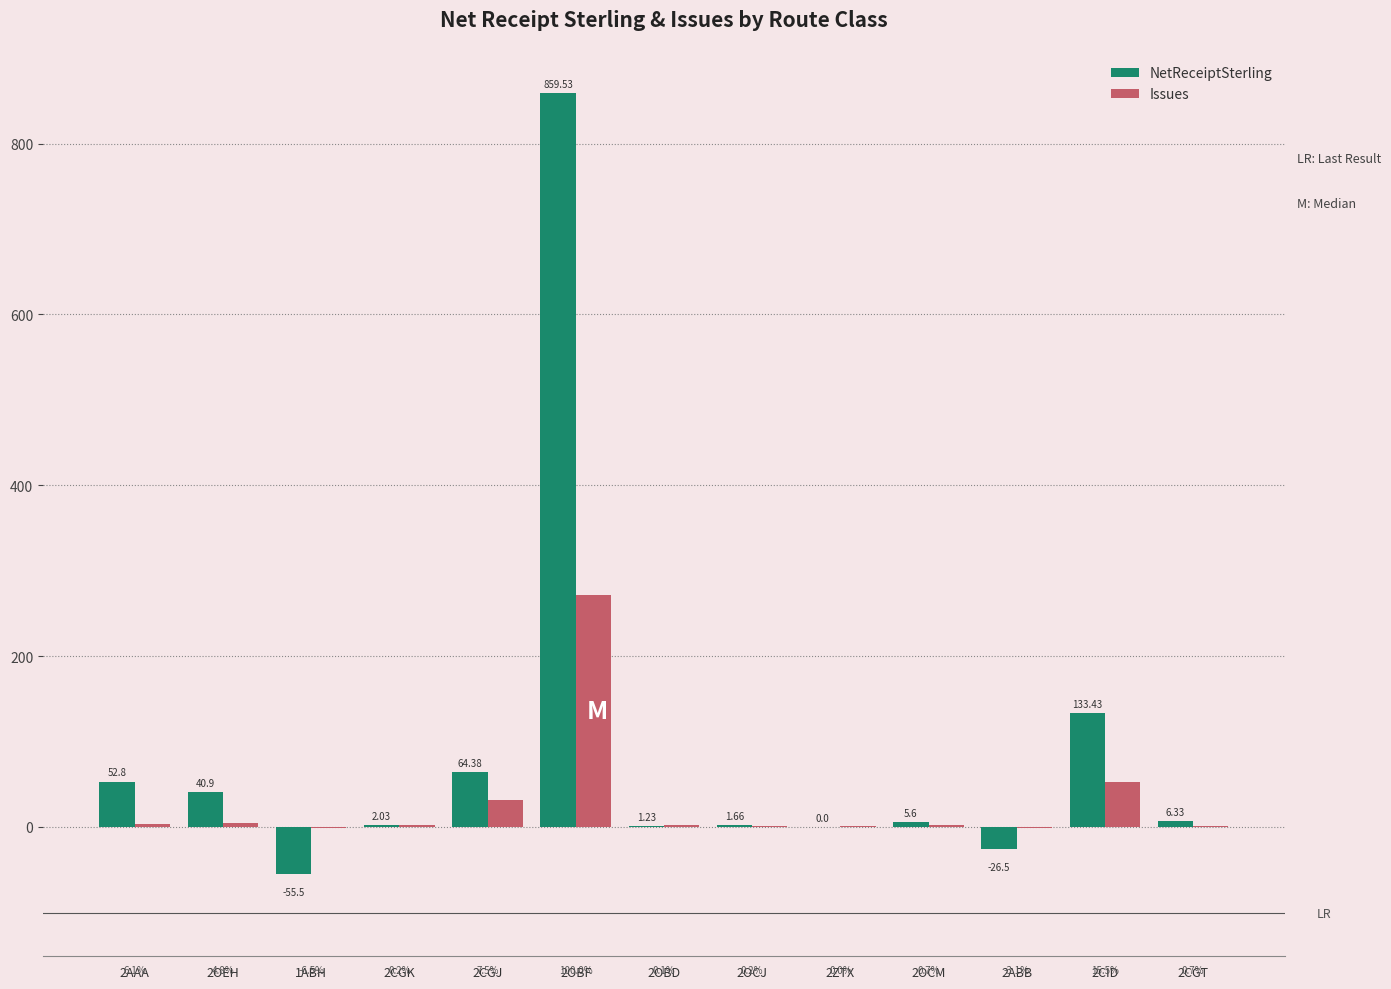

Which series has the largest total across all categories?

NetReceiptSterling